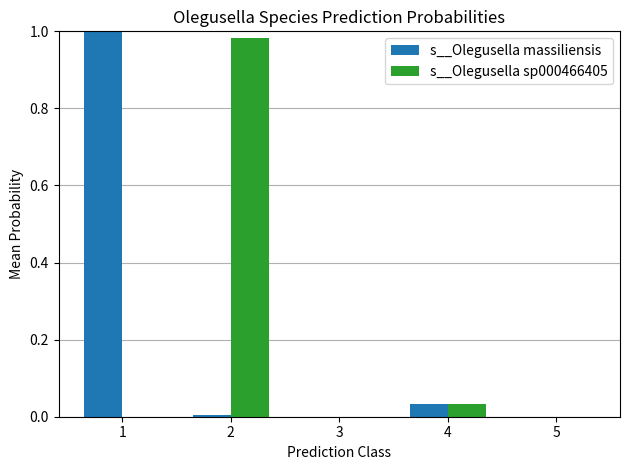

Which series has the widest spread of values?

s__Olegusella massiliensis